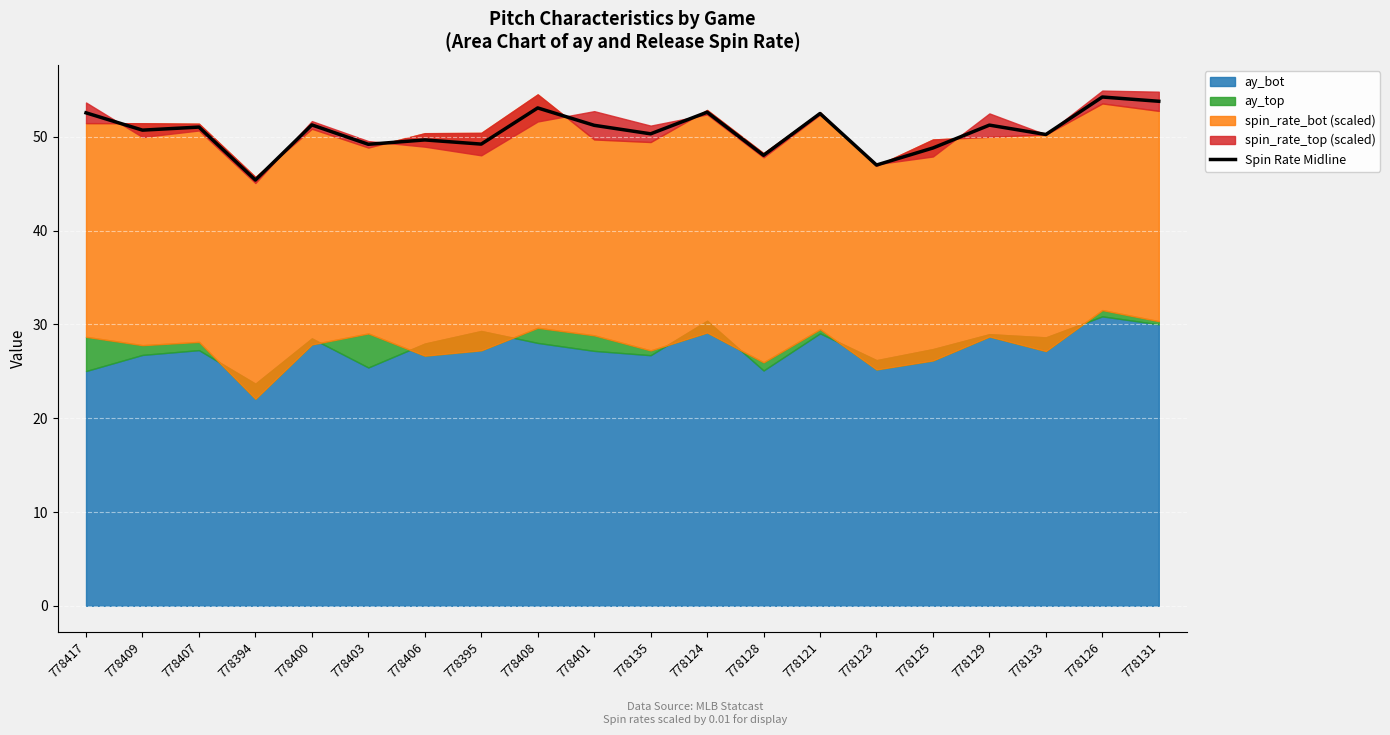

What is the minimum value for Spin Rate Midline?

45.4